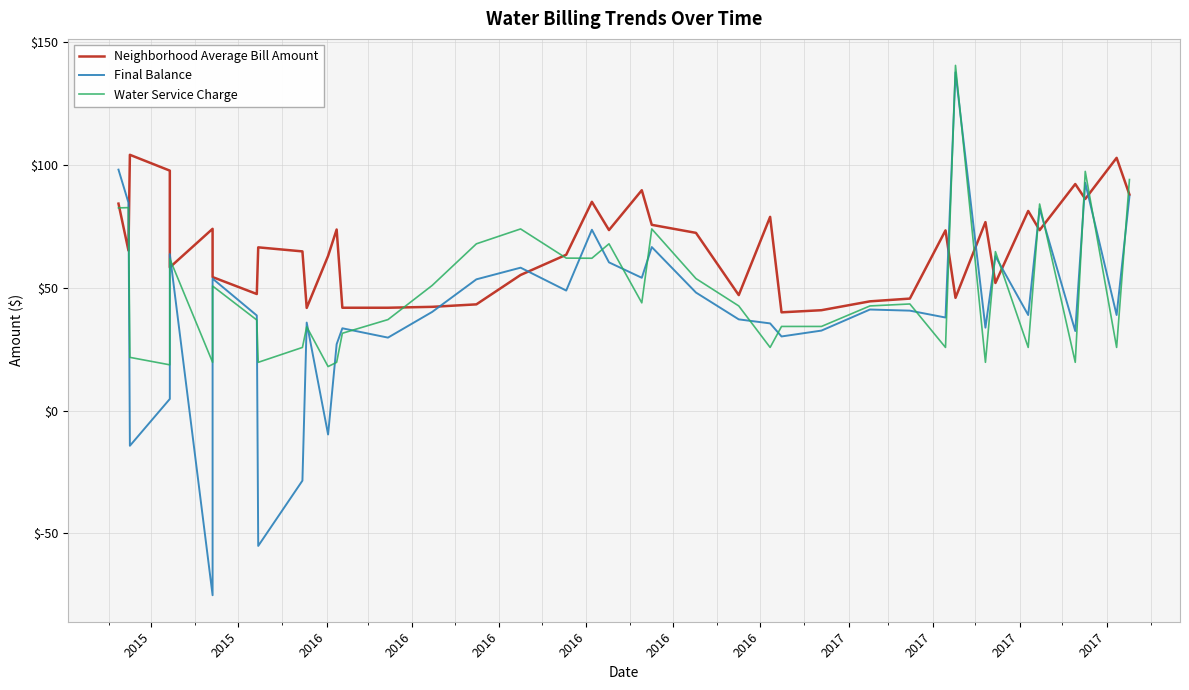

List the series in order of their overall mean, highest first.

Neighborhood Average Bill Amount, Water Service Charge, Final Balance